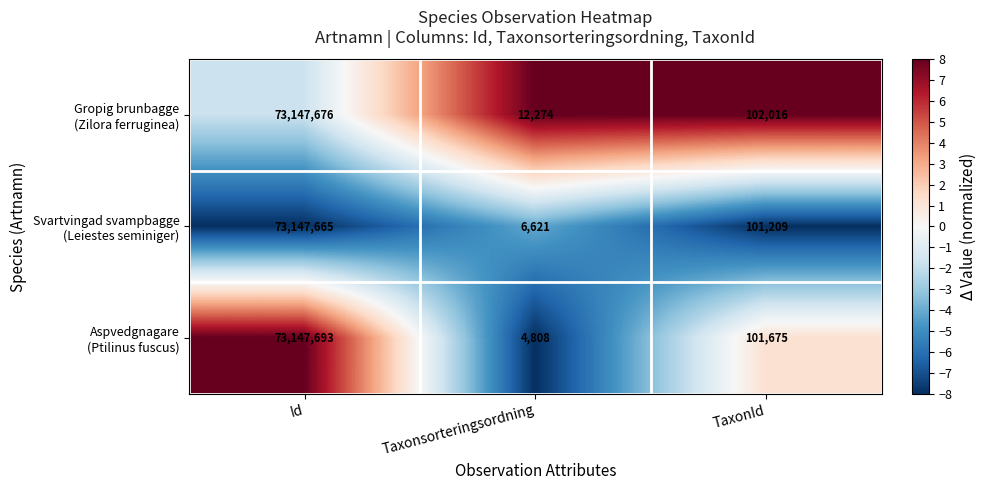

What is the total value across all series at TaxonId?

304900